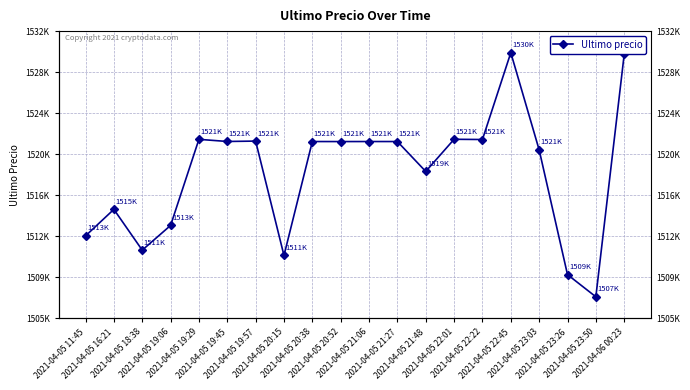

List the labels in order of value, largest first.

2021-04-05 22:45, 2021-04-06 00:23, 2021-04-05 22:01, 2021-04-05 19:29, 2021-04-05 22:22, 2021-04-05 19:57, 2021-04-05 19:45, 2021-04-05 20:38, 2021-04-05 21:06, 2021-04-05 21:27, 2021-04-05 20:52, 2021-04-05 23:03, 2021-04-05 21:48, 2021-04-05 16:21, 2021-04-05 19:06, 2021-04-05 11:45, 2021-04-05 18:38, 2021-04-05 20:15, 2021-04-05 23:26, 2021-04-05 23:50